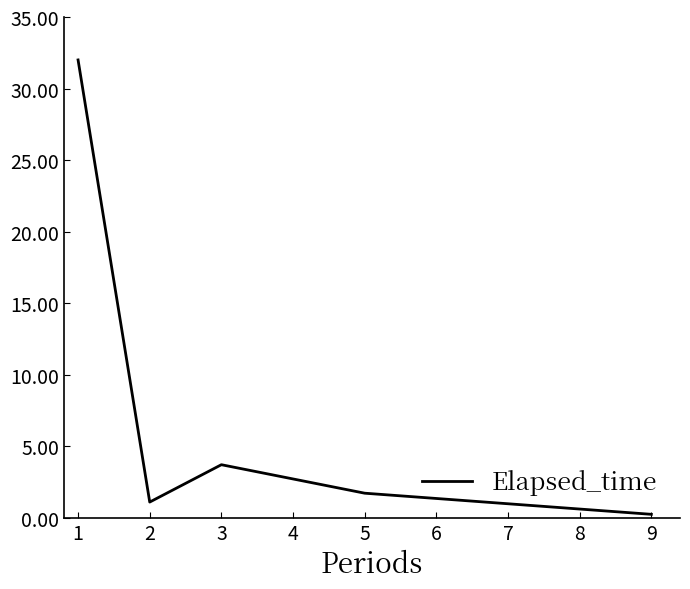

List the labels in order of value, smallest first.

9, 2, 5, 3, 1